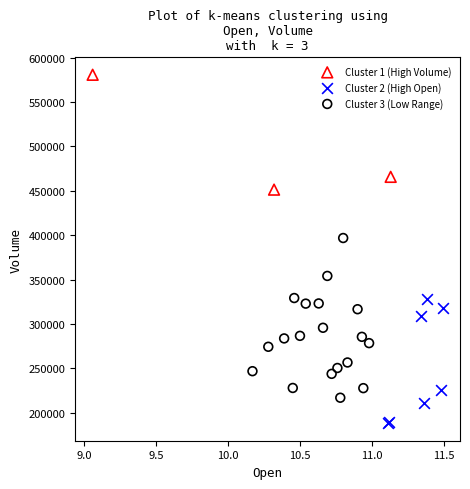

What are all the series names shown in the legend?

Cluster 1 (High Volume), Cluster 2 (High Open), Cluster 3 (Low Range)